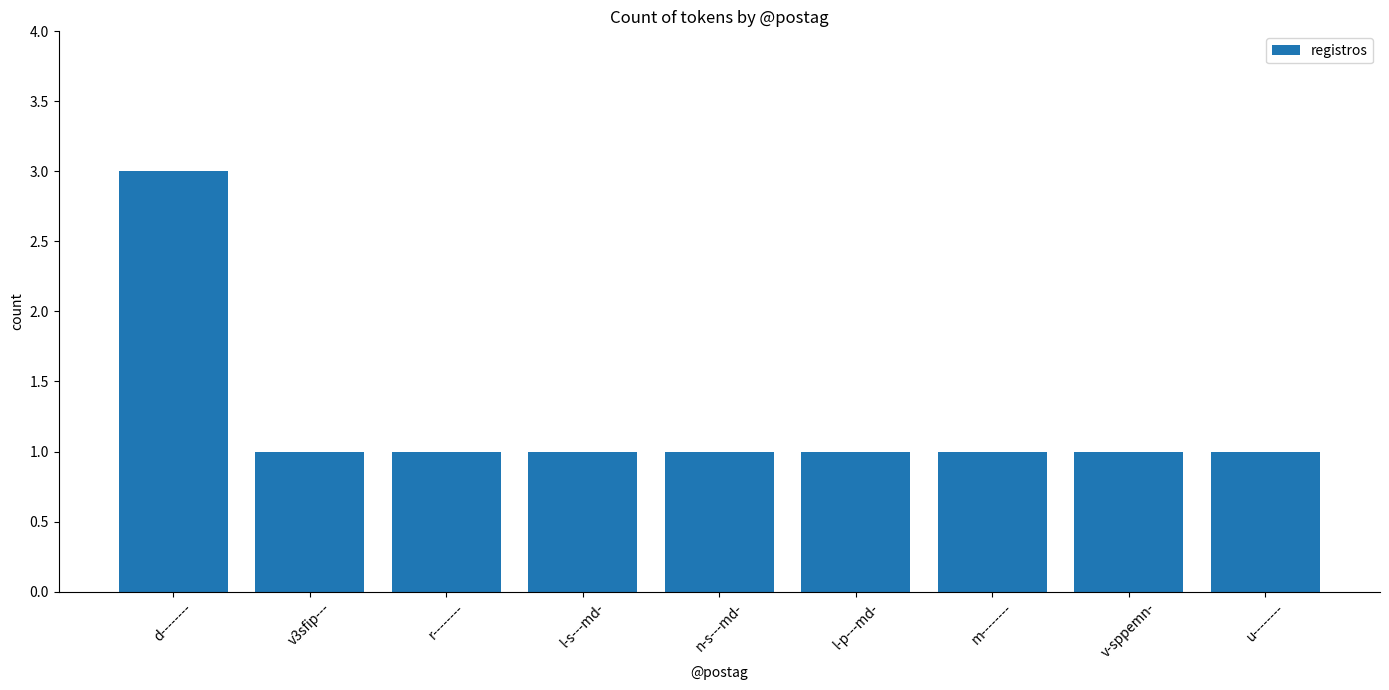

What is the label of the 5th bar from the left?

n-s---md-